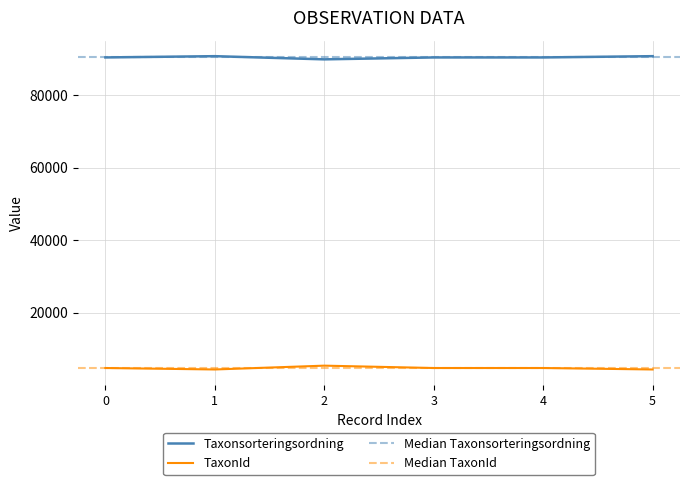

What is the highest value of the TaxonId series?

5420